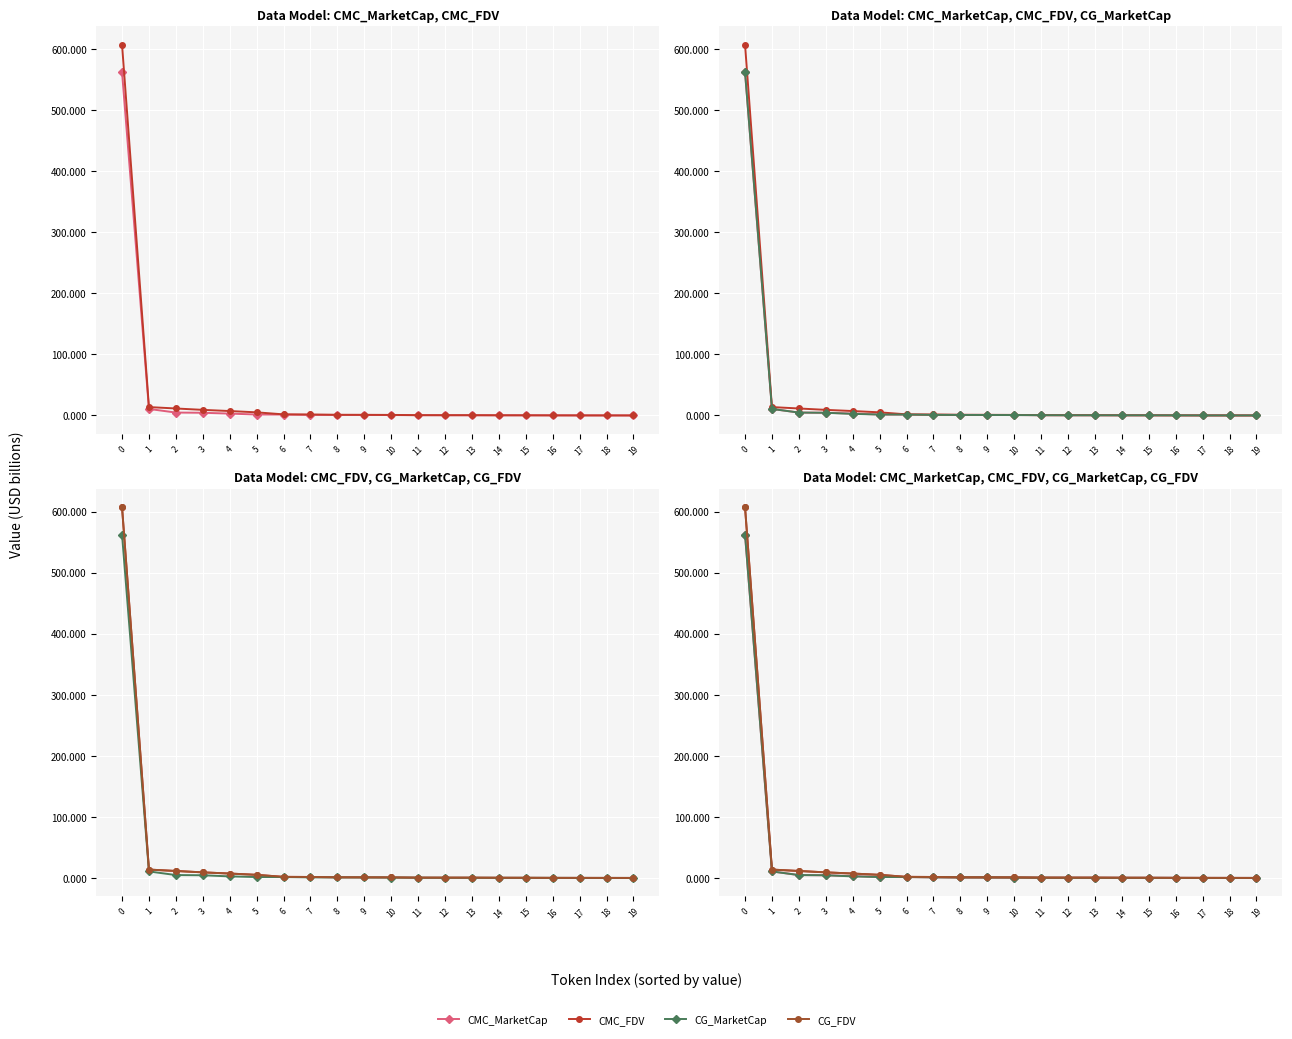

How many values in CG_FDV are above zero?

19